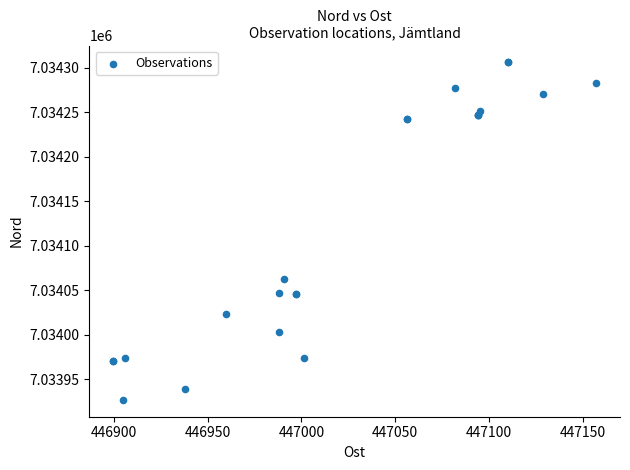

What Y value in the scatter plot is closest to 7034116?

7034063.0